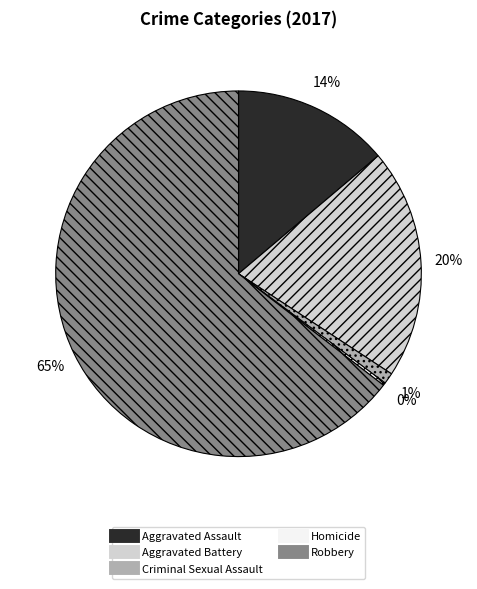

Is the sum of Criminal Sexual Assault and Aggravated Assault greater than half?

No